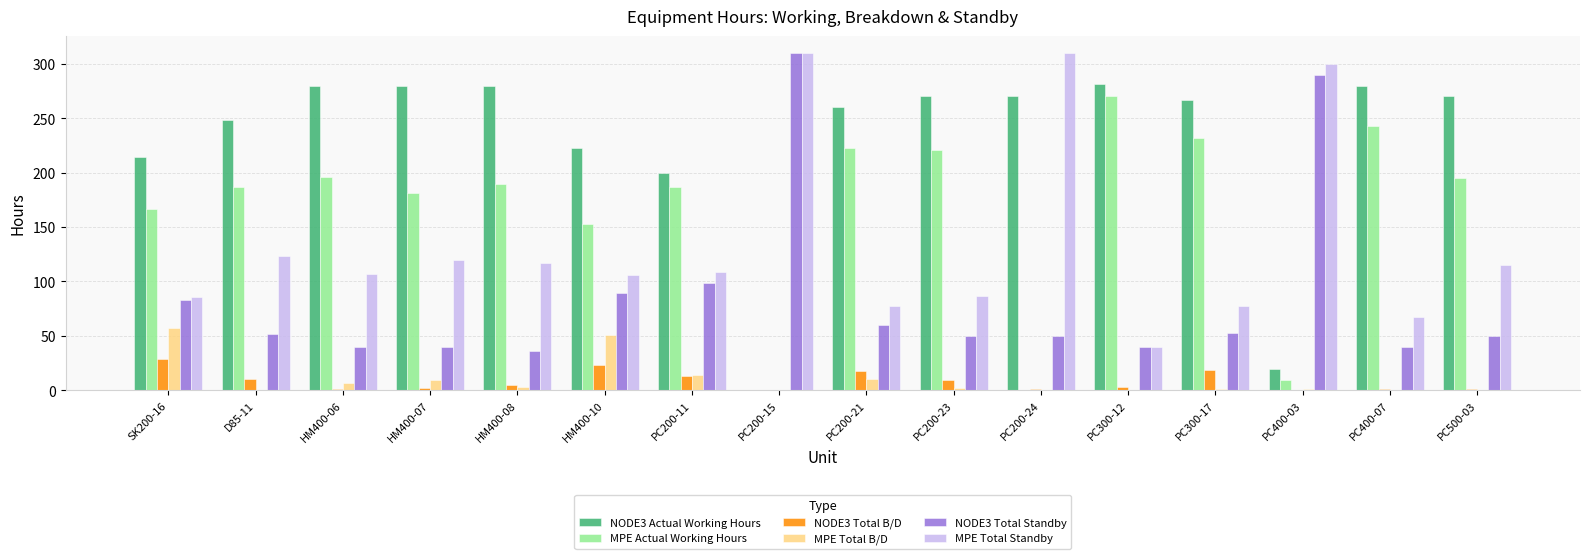

What is the maximum value shown in the chart?

310